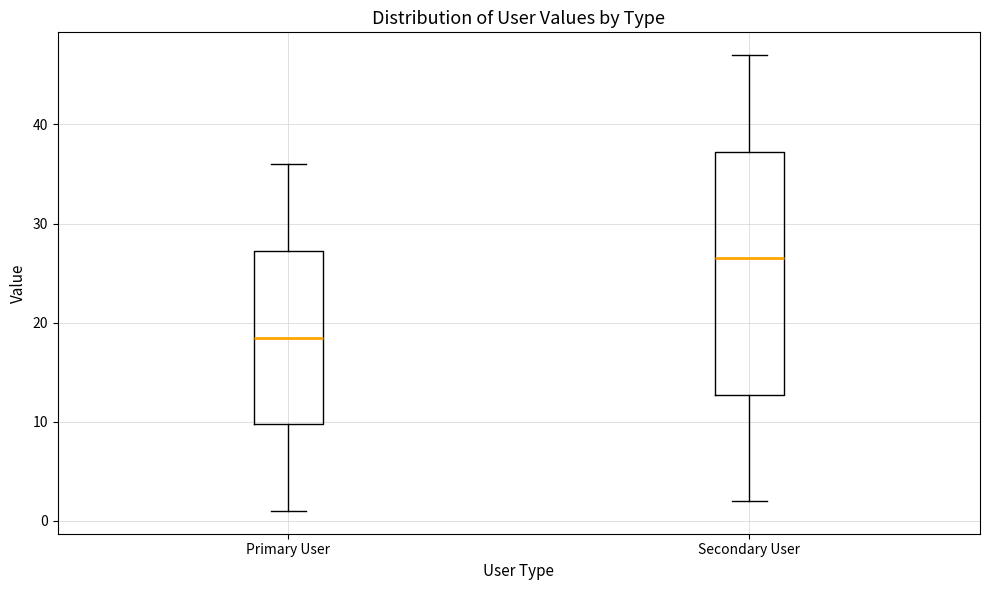

Which box's median line is the lowest?

Primary User